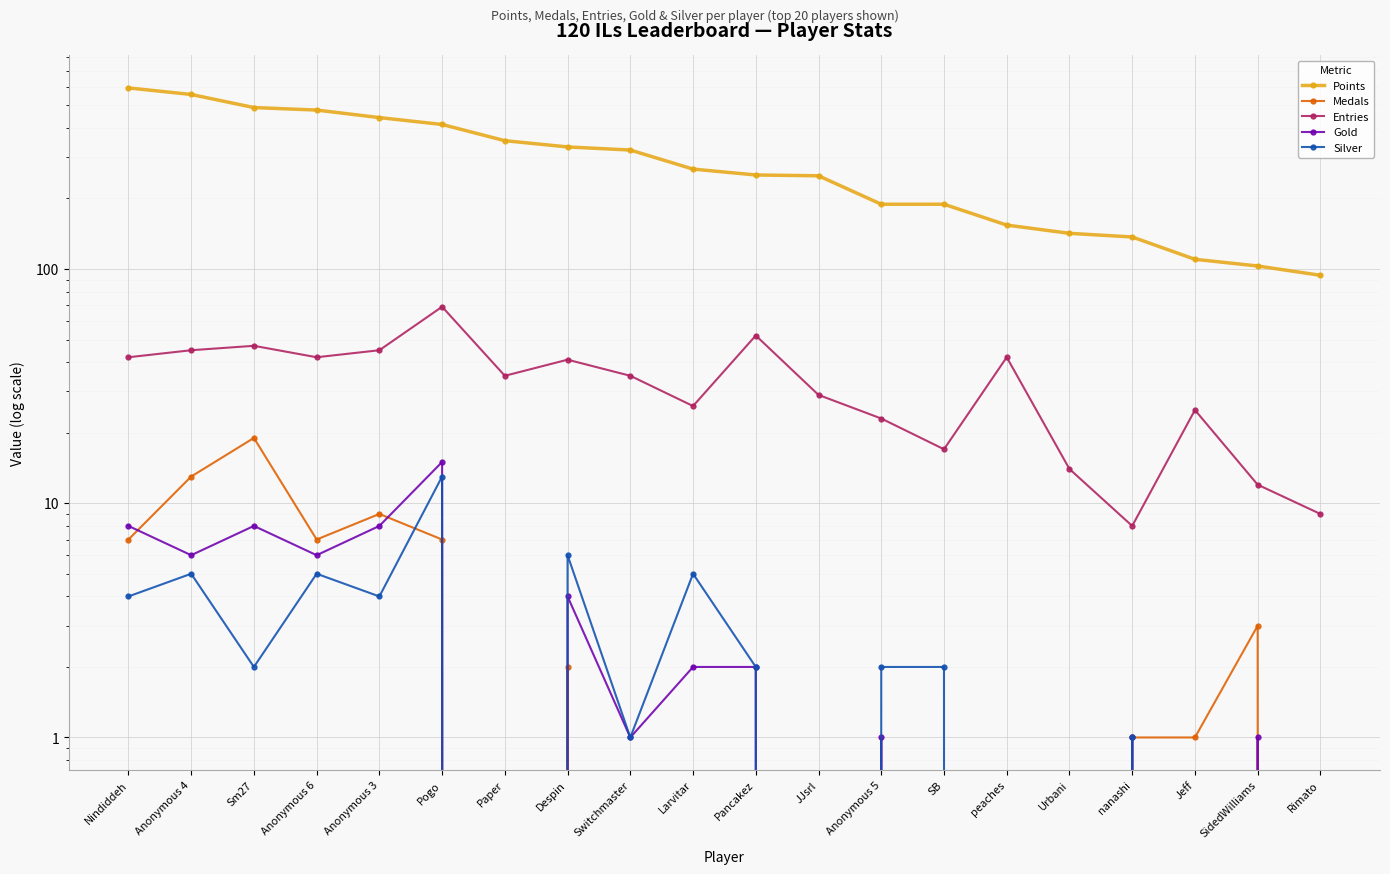

What are all the series names shown in the legend?

Points, Medals, Entries, Gold, Silver